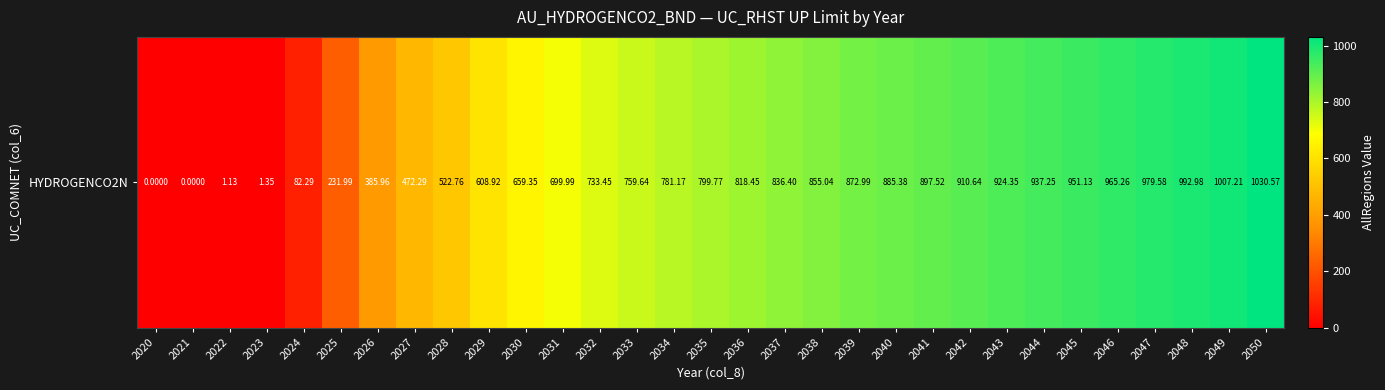

What is the difference between the maximum and minimum values?

1030.6